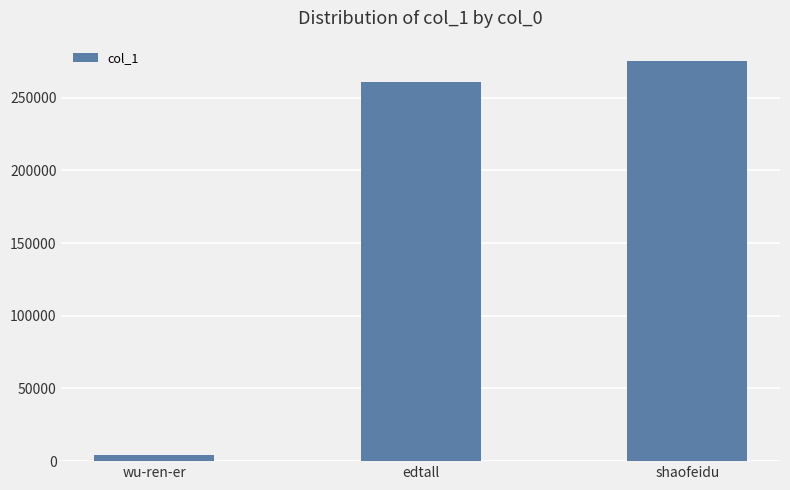

What is the difference between the maximum and second lowest values?

14964